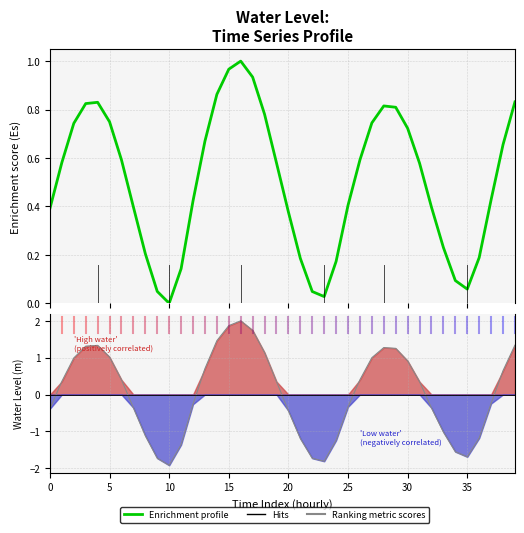

What is the label of the 21st point from the right?

19